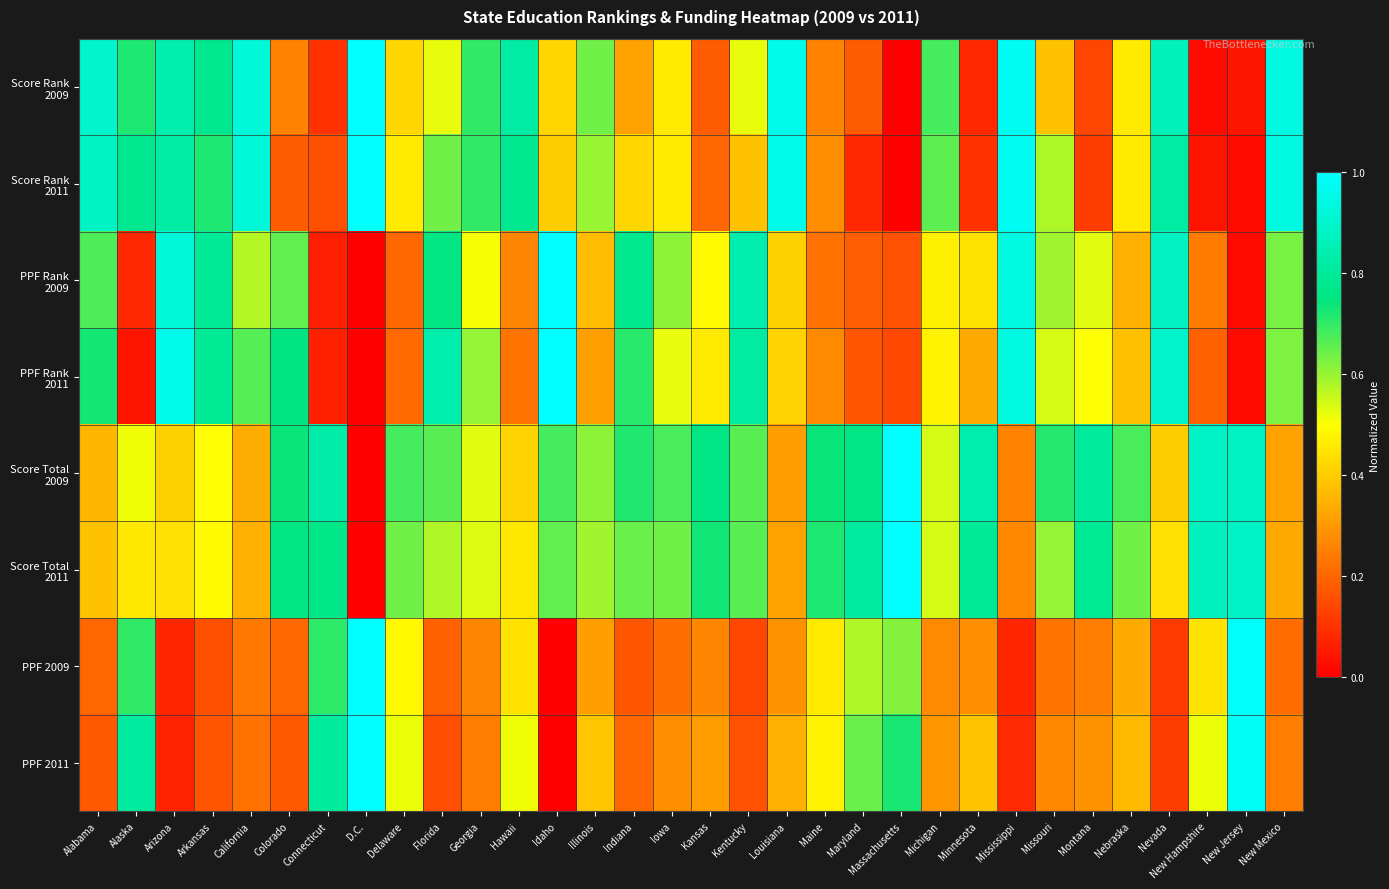

At Michigan, list the series in order from smallest to largest.

PPF 2009, PPF 2011, PPF Rank 2009, PPF Rank 2011, Score Total 2011, Score Total 2009, Score Rank 2011, Score Rank 2009